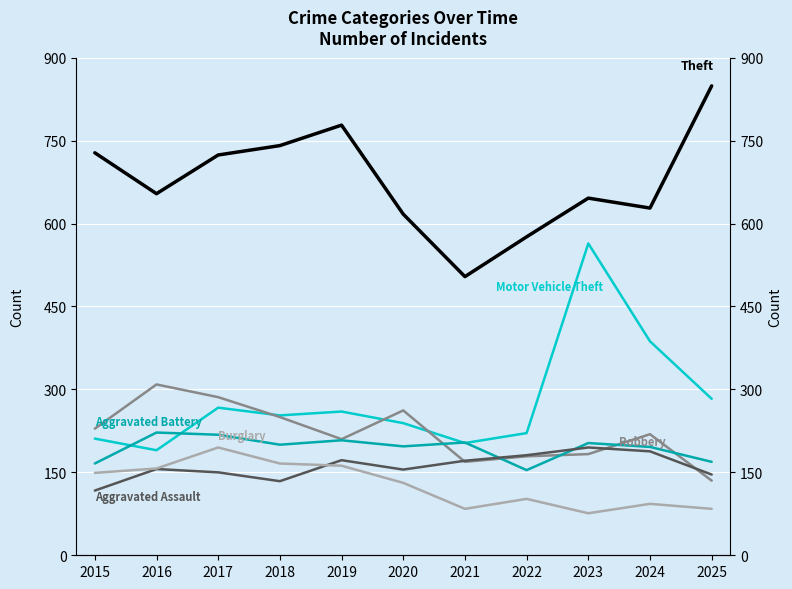

At which category is the sum across all series the highest?

2023